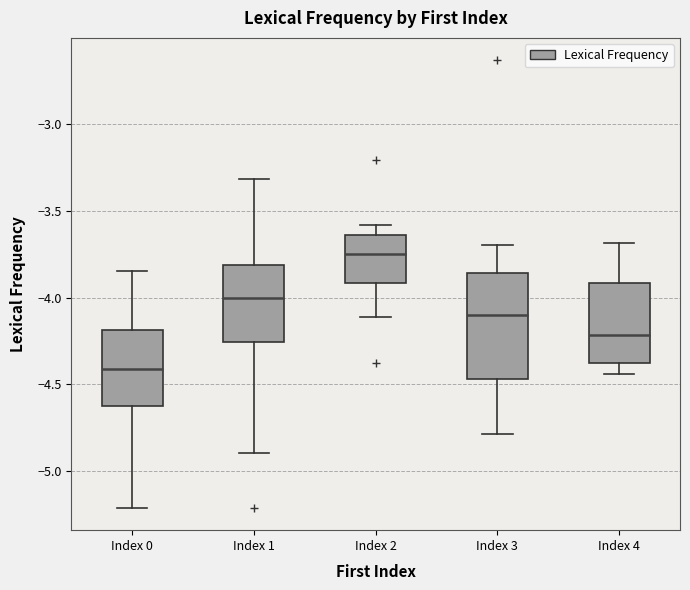

Reading left to right, read every box against the y-axis: the position of its median line, the range the box covers, and the ends of its whiskers. The values are not printed on the chart, so give them approximately, as read against the axis.

Index 0: median -4.40, box -4.60 to -4.20, whiskers -5.20 to -3.85
Index 1: median -4.00, box -4.25 to -3.80, whiskers -4.90 to -3.30
Index 2: median -3.75, box -3.90 to -3.65, whiskers -4.10 to -3.60
Index 3: median -4.10, box -4.45 to -3.85, whiskers -4.80 to -3.70
Index 4: median -4.20, box -4.40 to -3.90, whiskers -4.45 to -3.70